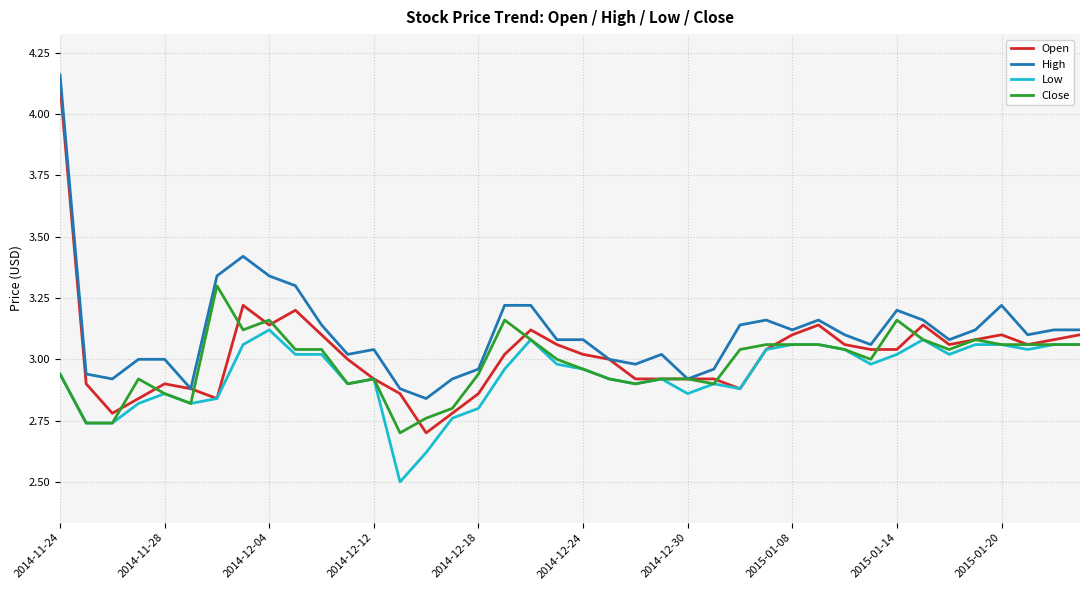

What is the minimum value shown in the chart?

2.5